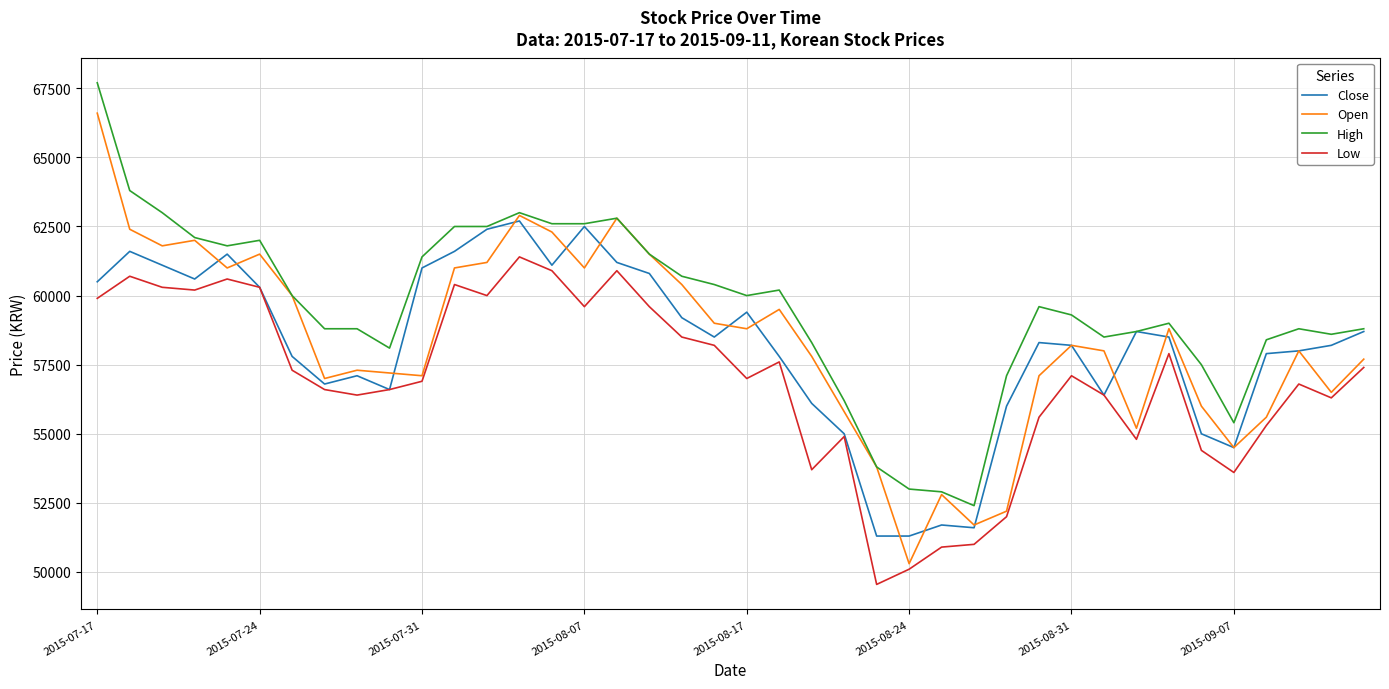

List the series in order of their peak value, lowest first.

Low, Close, Open, High